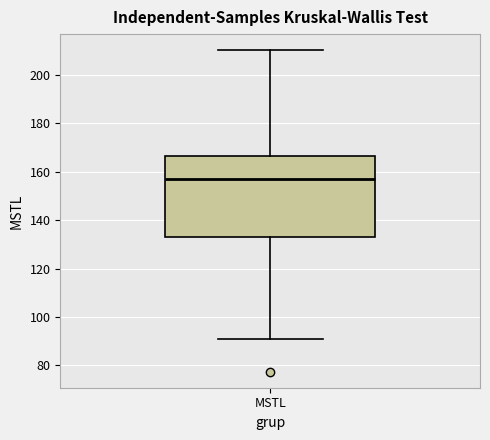

Where does the upper whisker of the box for MSTL end on the y-axis? The values are not printed on the chart, so give them approximately, as read against the axis.

210